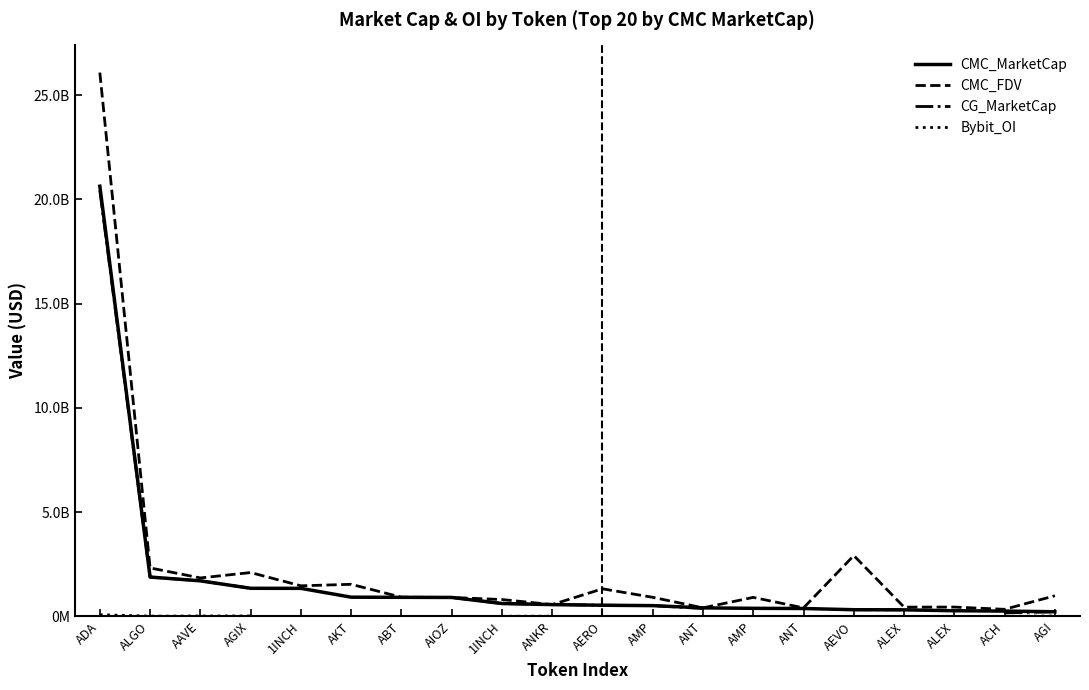

Which has a higher value, AERO or ABT?

ABT